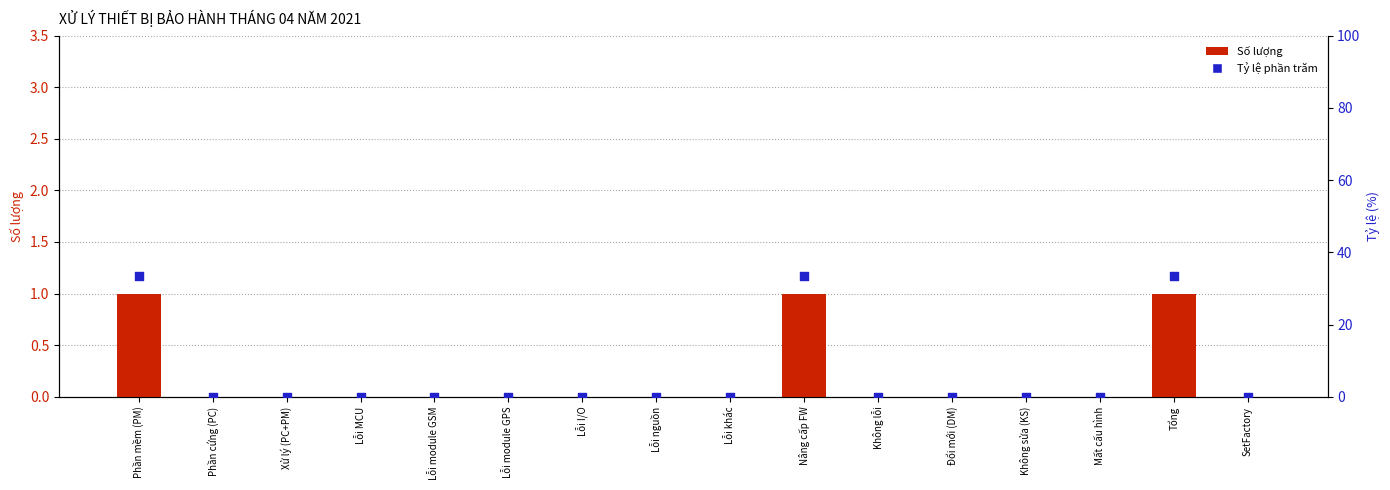

What are all the series names shown in the legend?

Số lượng, Tỷ lệ phần trăm